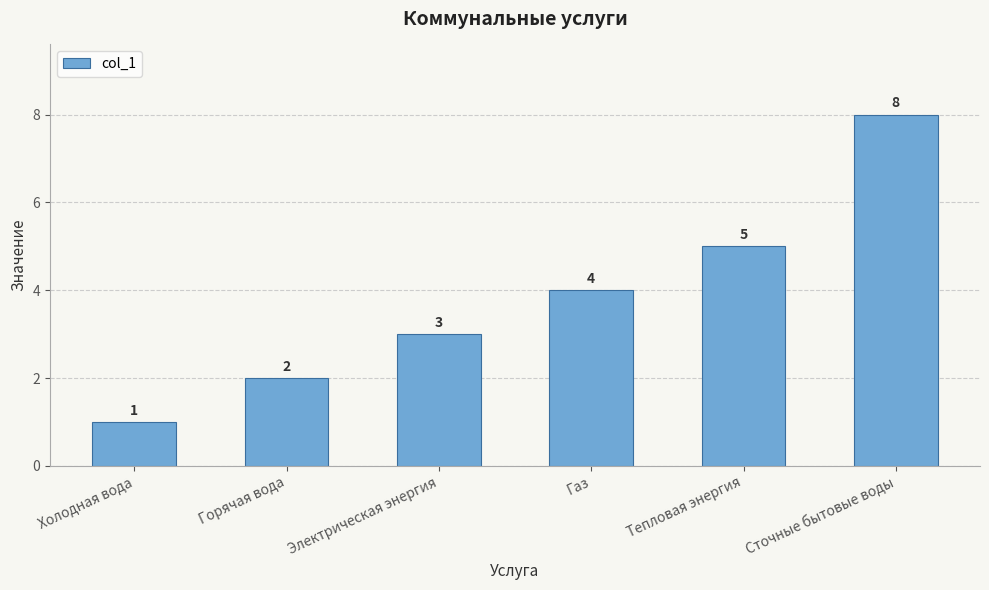

What is the approximate value at Сточные бытовые воды?

8